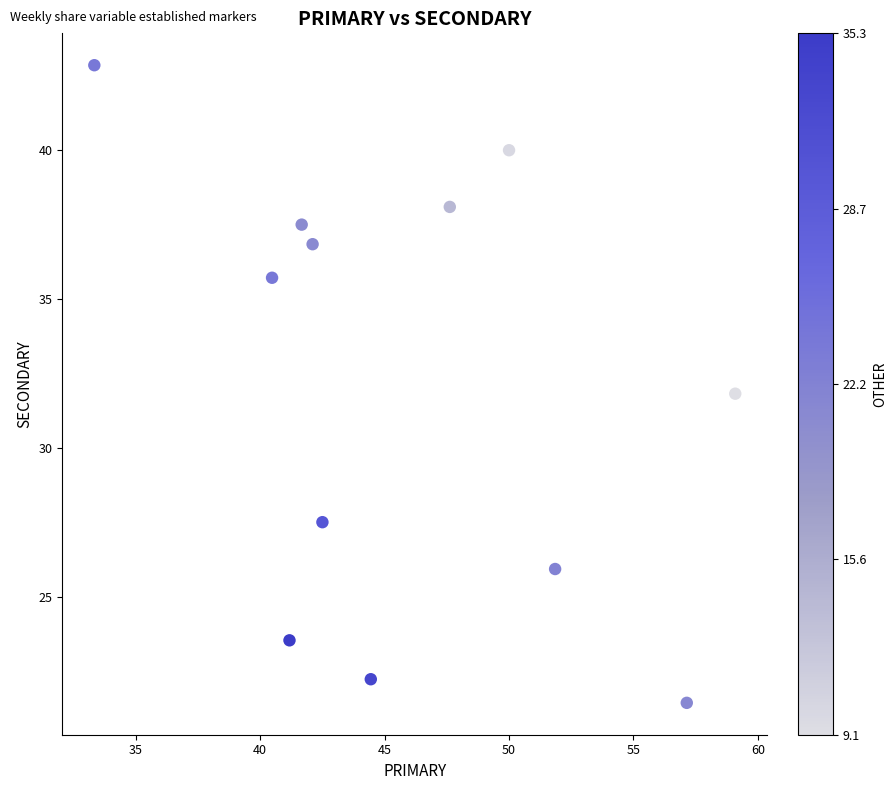

What is the average Y value?

32.0